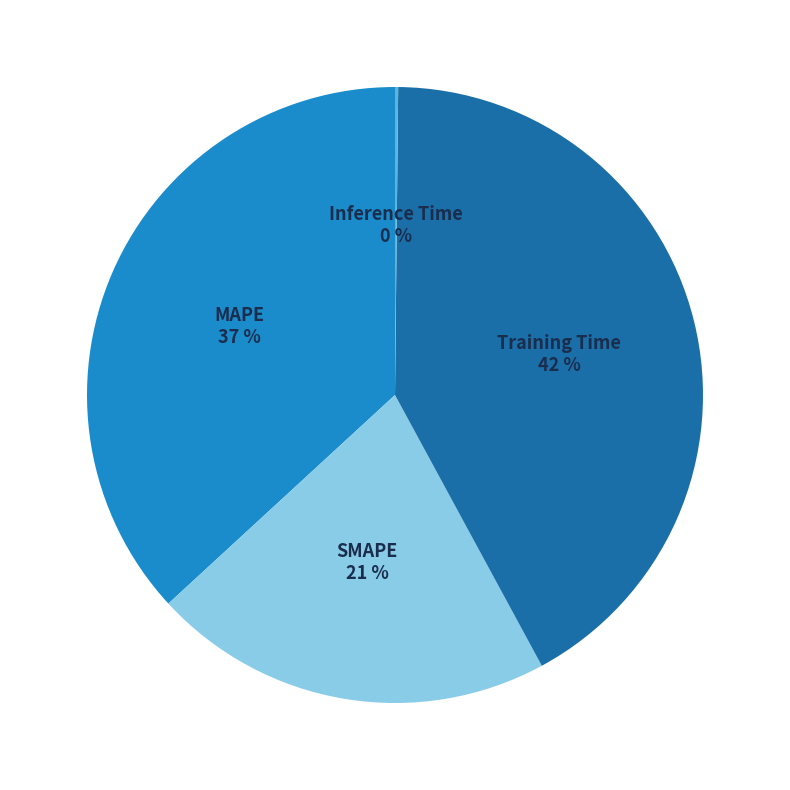

Is it true that SMAPE is 14% of the pie?

False